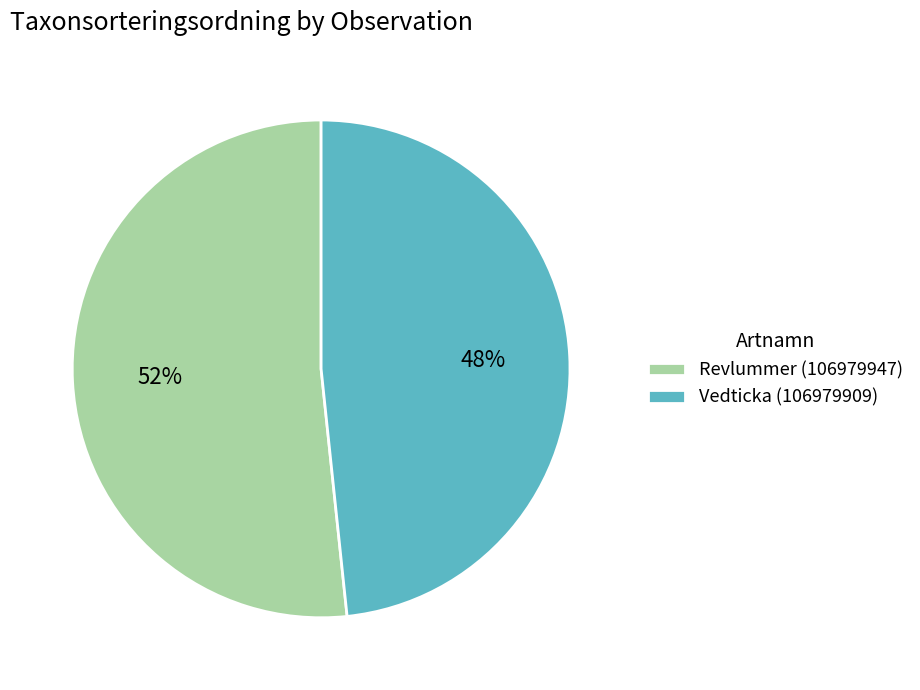

Count the number of slices in the pie.

2